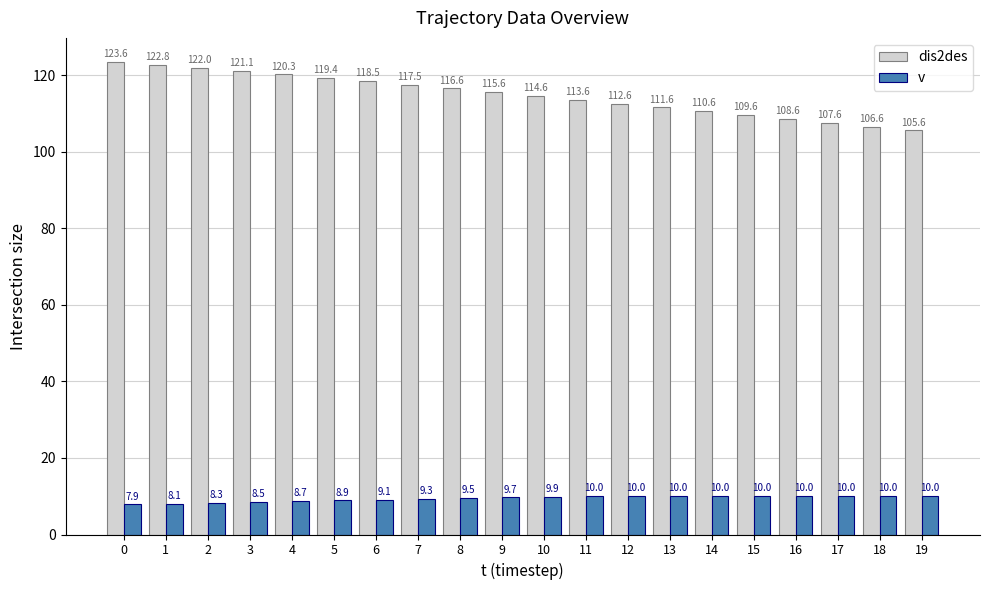

Reading left to right, list all the values displayed in this chart.

dis2des: 0=123.6	1=122.8	2=122.0	3=121.1	4=120.3	5=119.4	6=118.5	7=117.5	8=116.6	9=115.6	10=114.6	11=113.6	12=112.6	13=111.6	14=110.6	15=109.6	16=108.6	17=107.6	18=106.6	19=105.6
v: 0=7.9	1=8.1	2=8.3	3=8.5	4=8.7	5=8.9	6=9.1	7=9.3	8=9.5	9=9.7	10=9.9	11=10.0	12=10.0	13=10.0	14=10.0	15=10.0	16=10.0	17=10.0	18=10.0	19=10.0